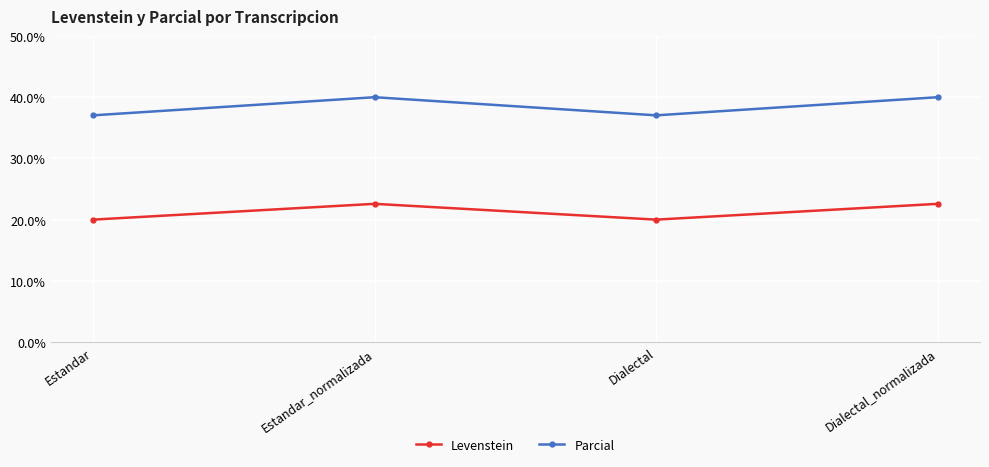

At Estandar_normalizada, list the series in order from largest to smallest.

Parcial, Levenstein